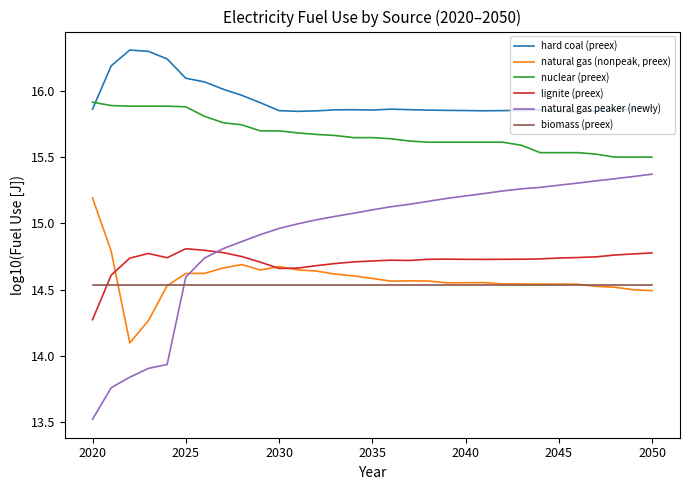

Which series has the largest total across all categories?

hard coal (preex)